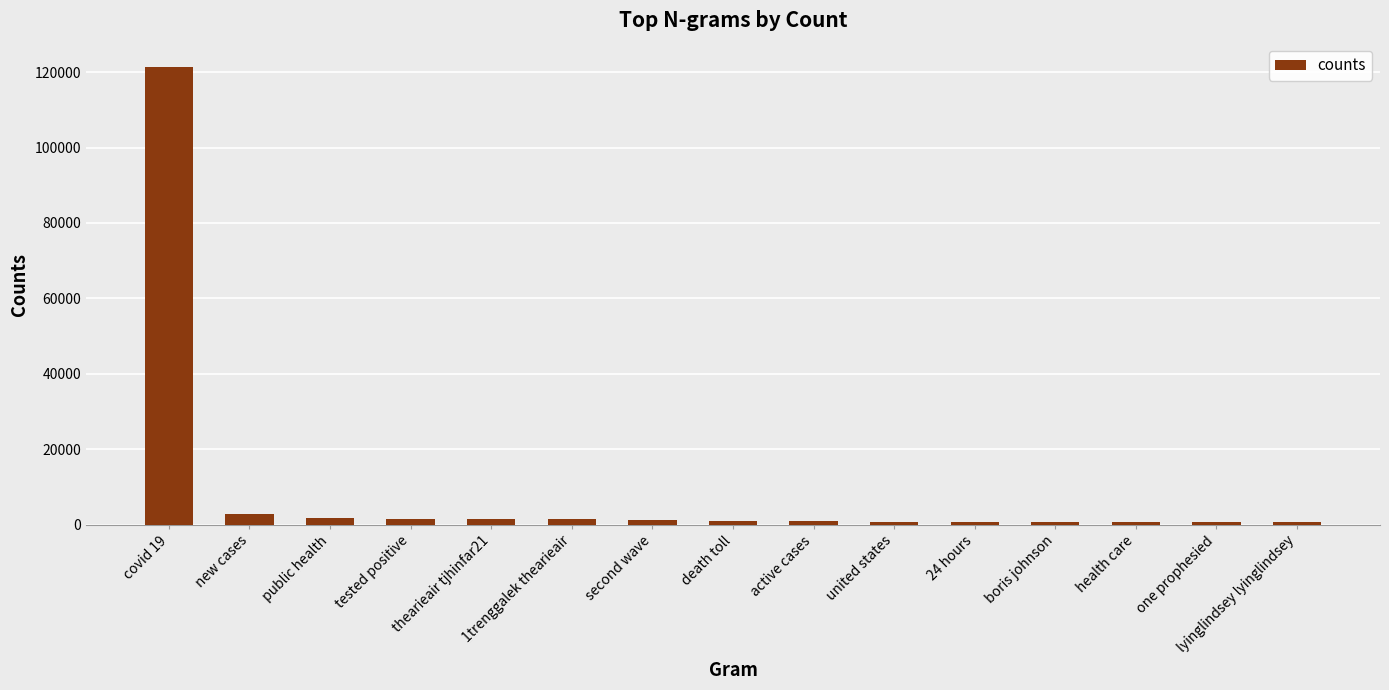

At which label is the value closest to 61121?

new cases